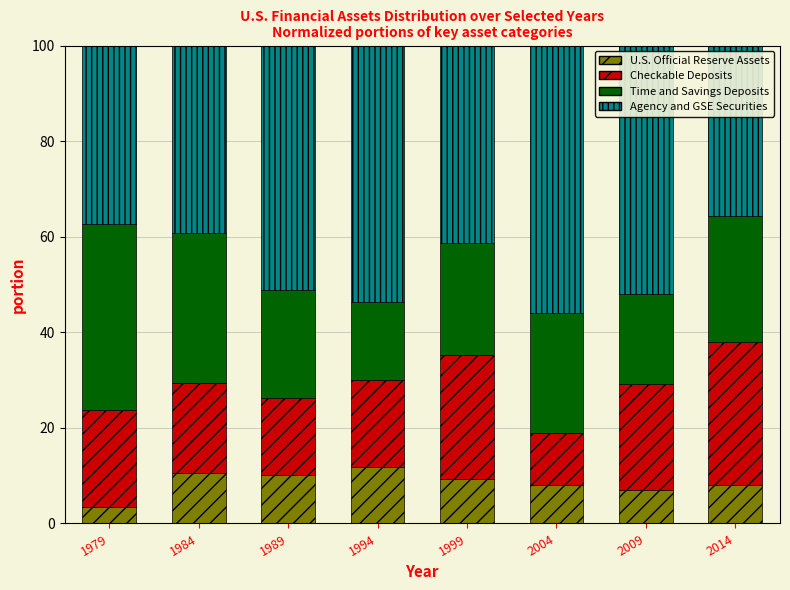

What is the sum of the U.S. Official Reserve Assets values at 2004 and 1994?

20.0